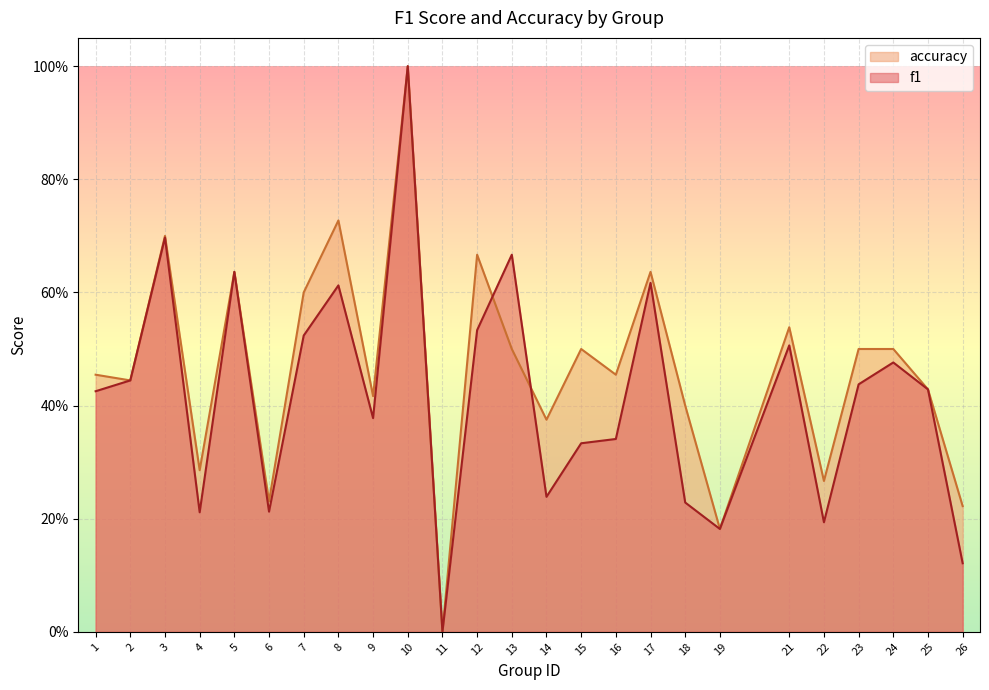

In f1, how many points are lower than both neighbors (excluding endpoints)?

7